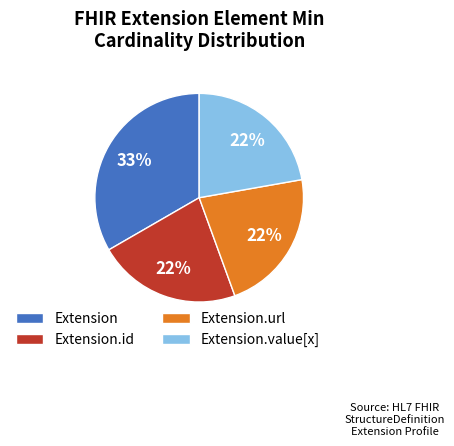

To the nearest percent, what is the difference between the Extension and Extension.url slice percentages?

11%